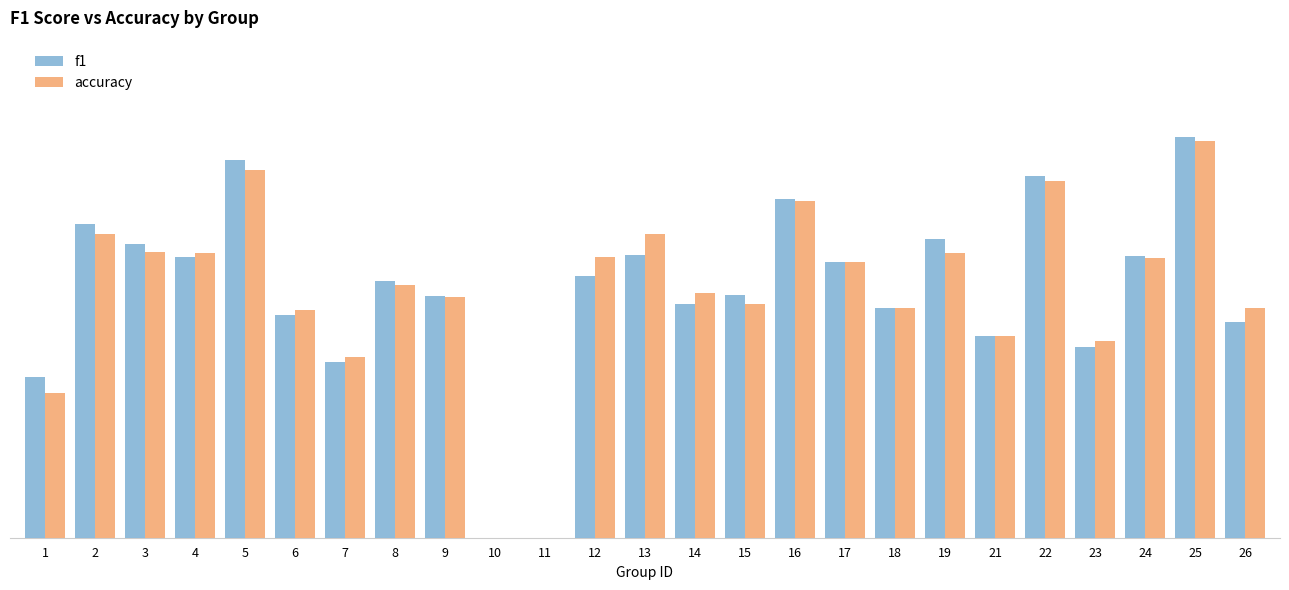

Reading right to left, transcribe all the data shown in this chart.

f1: 0.4	0.8	0.6	0.4	0.7	0.4	0.6	0.5	0.5	0.7	0.5	0.5	0.6	0.5	0.0	0.0	0.5	0.5	0.3	0.4	0.7	0.6	0.6	0.6	0.3
accuracy: 0.5	0.8	0.6	0.4	0.7	0.4	0.6	0.5	0.5	0.7	0.5	0.5	0.6	0.6	0.0	0.0	0.5	0.5	0.4	0.5	0.7	0.6	0.6	0.6	0.3